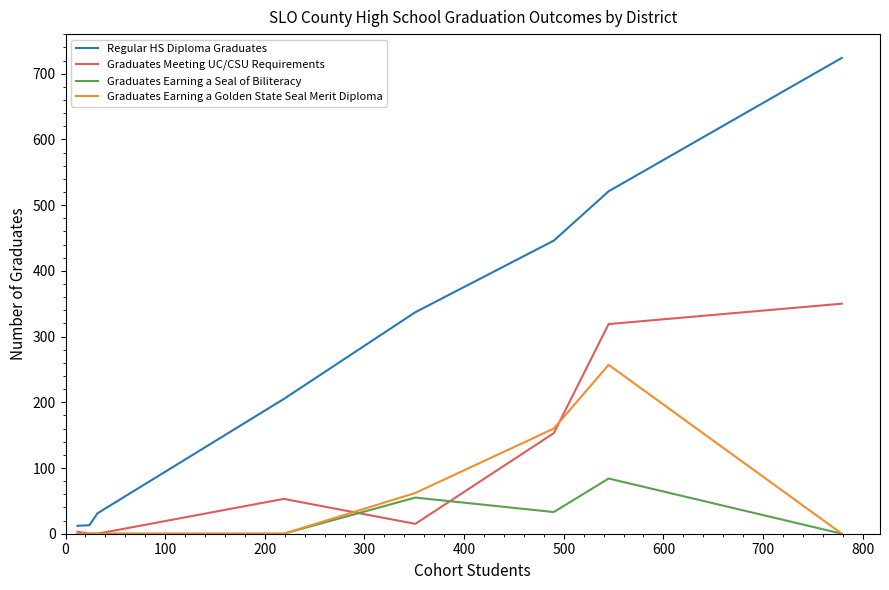

True or false: Graduates Earning a Golden State Seal Merit Diploma and Regular HS Diploma Graduates intersect in this chart.

False